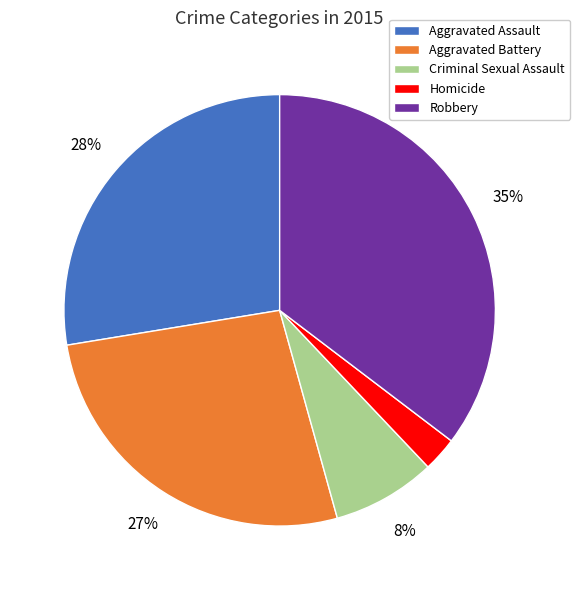

Is it true that Criminal Sexual Assault is 15% of the pie?

False